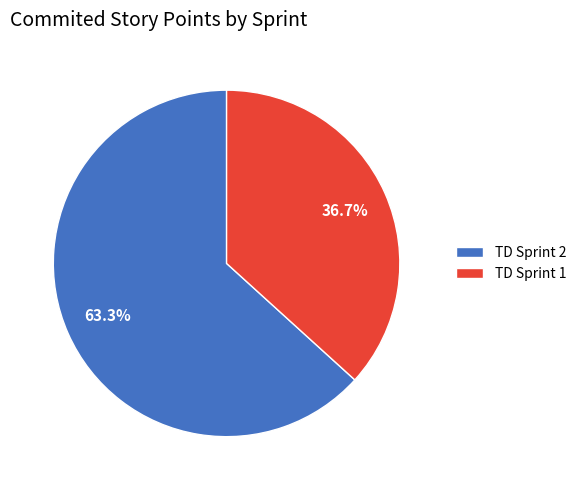

How many slices are in this pie chart?

2